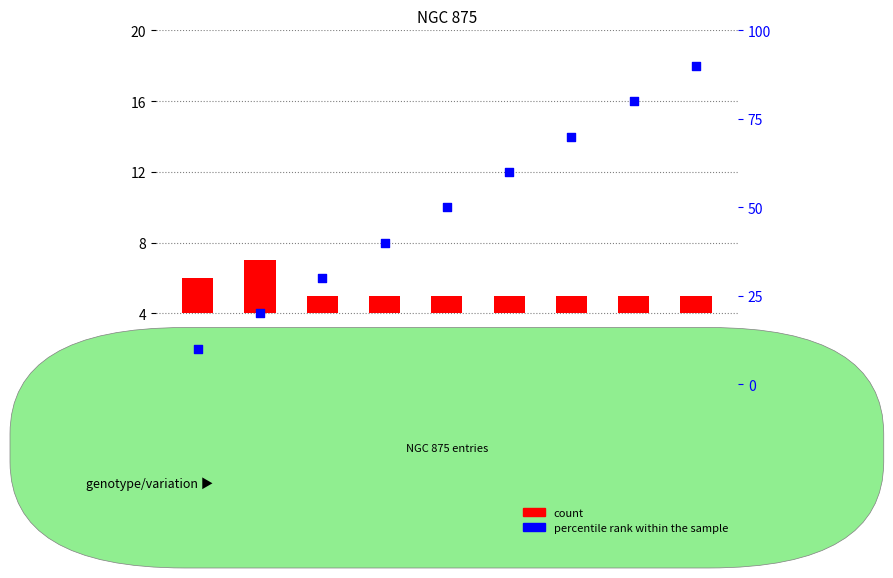

Which series has the largest total across all categories?

percentile rank within the sample